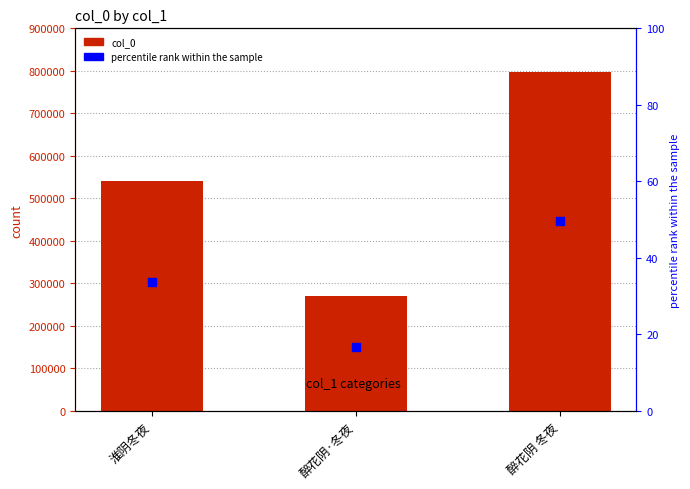

At how many categories does at least one series exceed 118298?

3